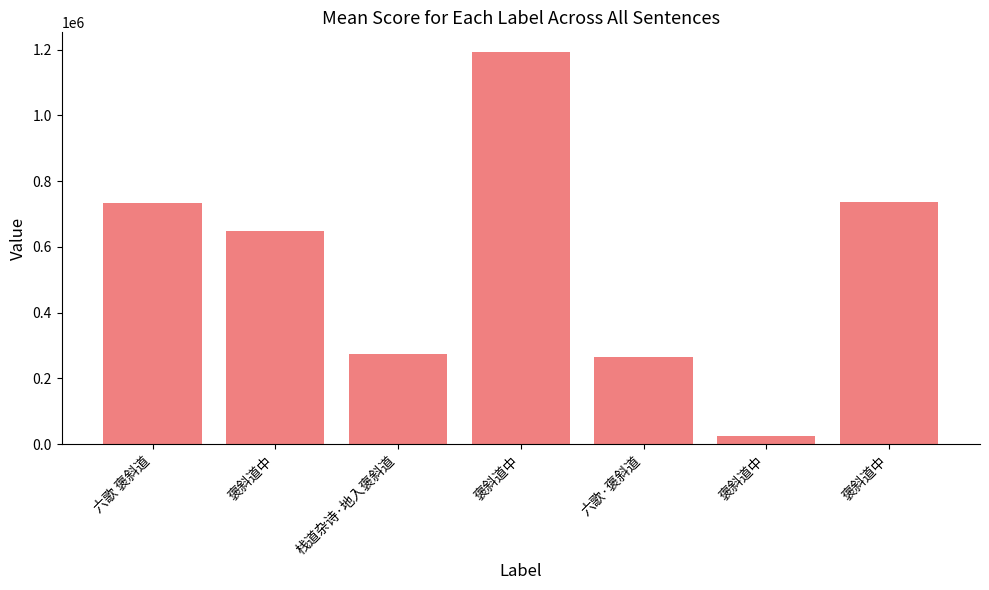

Which has a higher value, 褒斜道中 or 褒斜道中?

褒斜道中